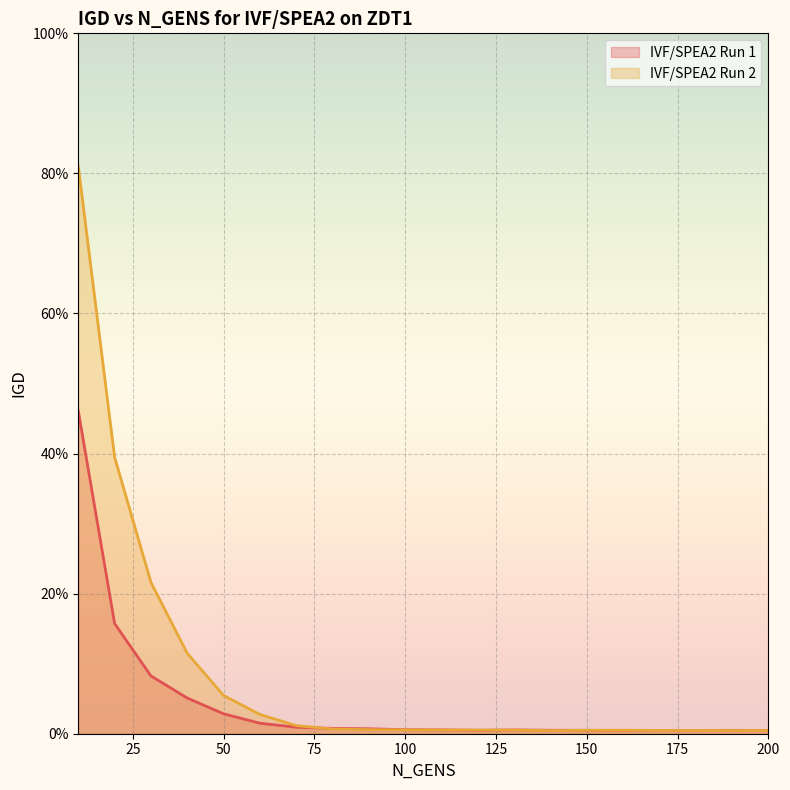

Which series has the largest range (max minus min)?

IVF/SPEA2 Run 2